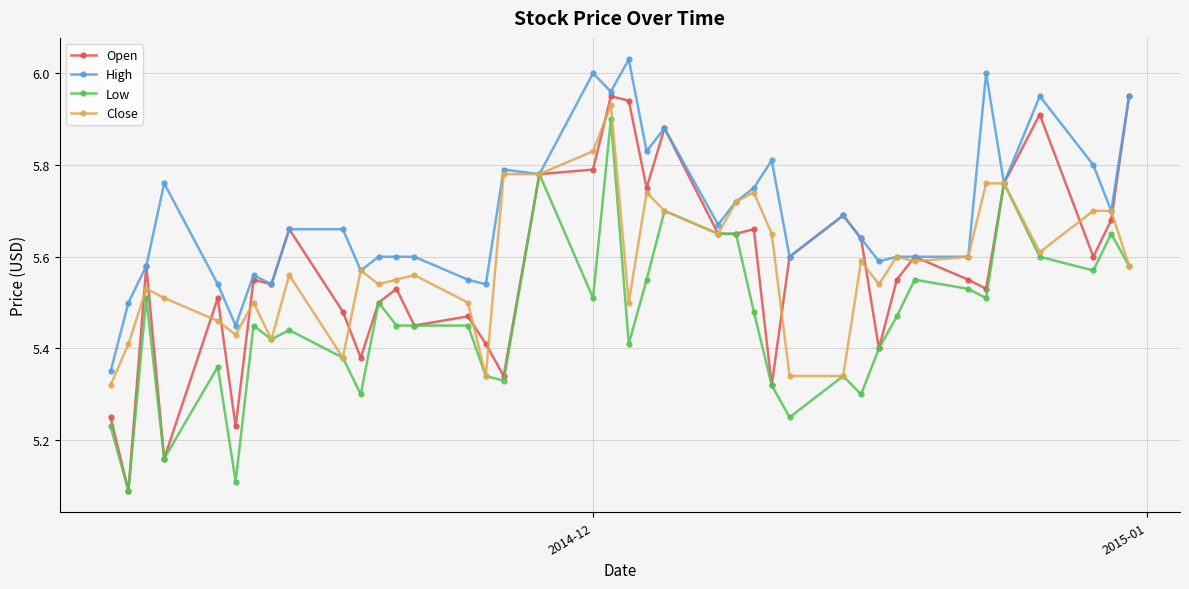

What is the smallest value displayed?

5.1